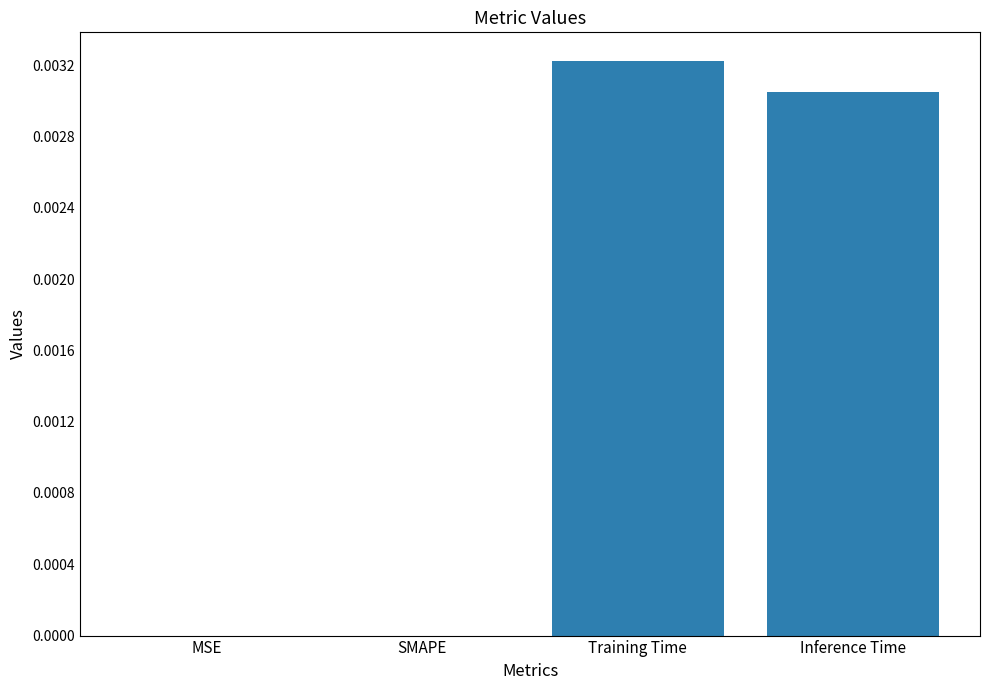

Count the number of data series in this chart.

1